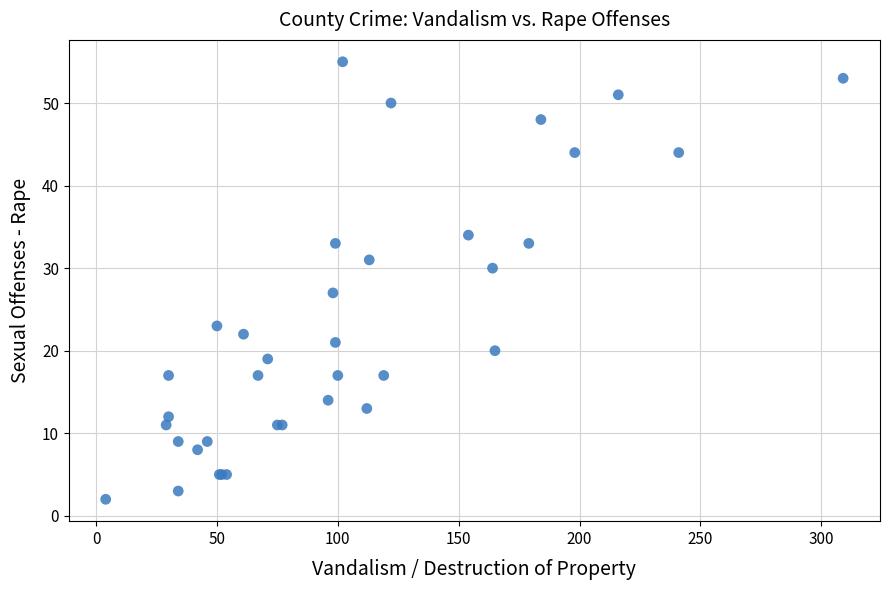

What Y value in the scatter plot is closest to 28?

27